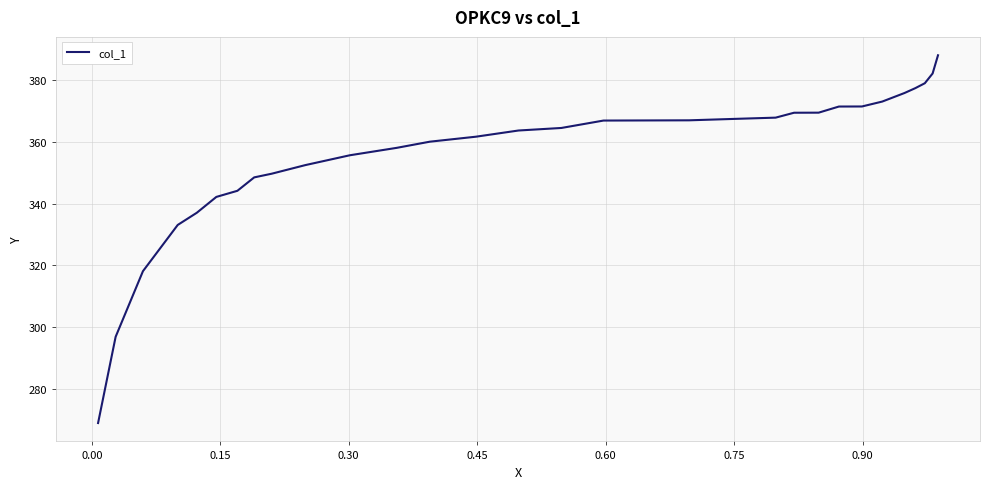

What is the minimum value shown in the chart?

268.9